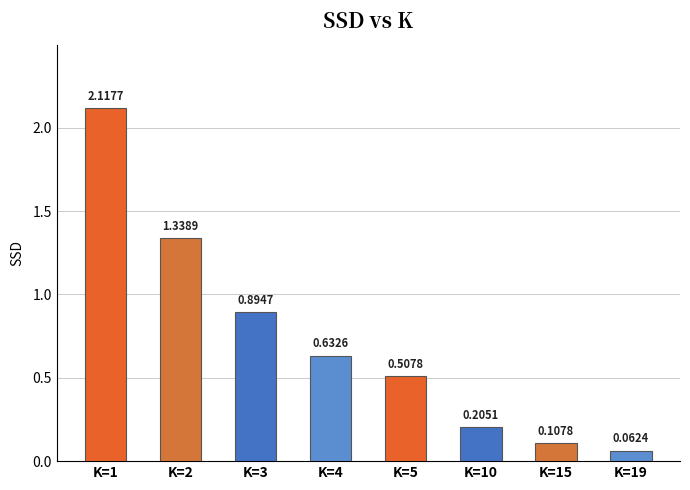

Between K=4 and K=1, which is larger?

K=1